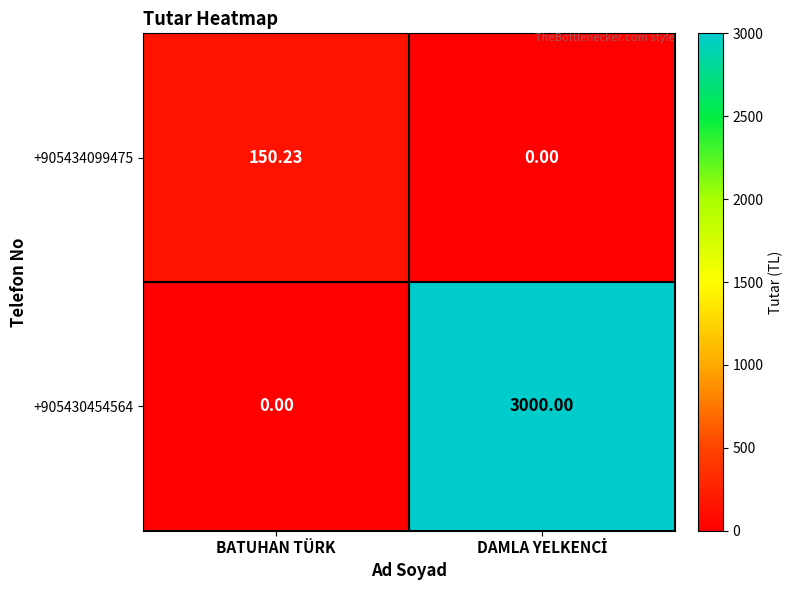

Where is +905430454564 nearest to the value 1500?

BATUHAN TÜRK